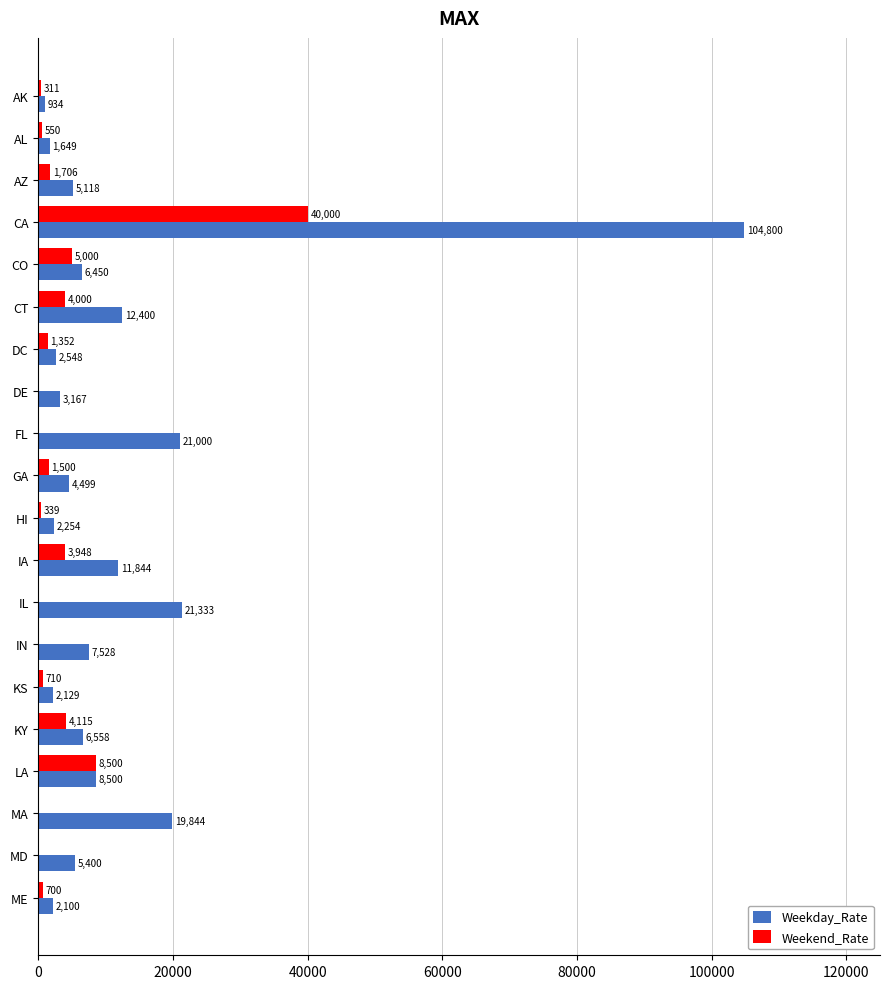

Is the value of Weekend_Rate at AZ greater than the value of Weekday_Rate at AL?

Yes